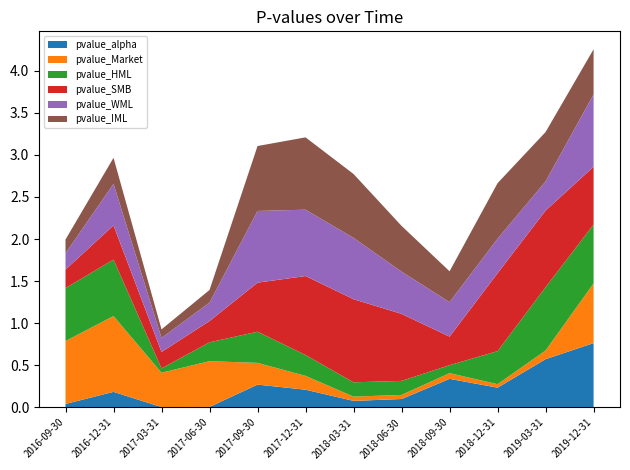

Reading right to left, extract all data points from this chart.

pvalue_alpha: 2019-12-31=0.8	2019-03-31=0.6	2018-12-31=0.2	2018-09-30=0.3	2018-06-30=0.1	2018-03-31=0.1	2017-12-31=0.2	2017-09-30=0.3	2017-06-30=0.0	2017-03-31=0.0	2016-12-31=0.2	2016-09-30=0.0
pvalue_Market: 2019-12-31=0.7	2019-03-31=0.1	2018-12-31=0.0	2018-09-30=0.1	2018-06-30=0.0	2018-03-31=0.1	2017-12-31=0.2	2017-09-30=0.3	2017-06-30=0.5	2017-03-31=0.4	2016-12-31=0.9	2016-09-30=0.7
pvalue_HML: 2019-12-31=0.7	2019-03-31=0.8	2018-12-31=0.4	2018-09-30=0.1	2018-06-30=0.2	2018-03-31=0.2	2017-12-31=0.2	2017-09-30=0.4	2017-06-30=0.2	2017-03-31=0.1	2016-12-31=0.7	2016-09-30=0.6
pvalue_SMB: 2019-12-31=0.7	2019-03-31=0.9	2018-12-31=0.9	2018-09-30=0.3	2018-06-30=0.8	2018-03-31=1.0	2017-12-31=0.9	2017-09-30=0.6	2017-06-30=0.3	2017-03-31=0.2	2016-12-31=0.4	2016-09-30=0.2
pvalue_WML: 2019-12-31=0.9	2019-03-31=0.3	2018-12-31=0.4	2018-09-30=0.4	2018-06-30=0.5	2018-03-31=0.7	2017-12-31=0.8	2017-09-30=0.9	2017-06-30=0.2	2017-03-31=0.2	2016-12-31=0.5	2016-09-30=0.2
pvalue_IML: 2019-12-31=0.5	2019-03-31=0.6	2018-12-31=0.7	2018-09-30=0.4	2018-06-30=0.5	2018-03-31=0.8	2017-12-31=0.9	2017-09-30=0.8	2017-06-30=0.2	2017-03-31=0.1	2016-12-31=0.3	2016-09-30=0.2